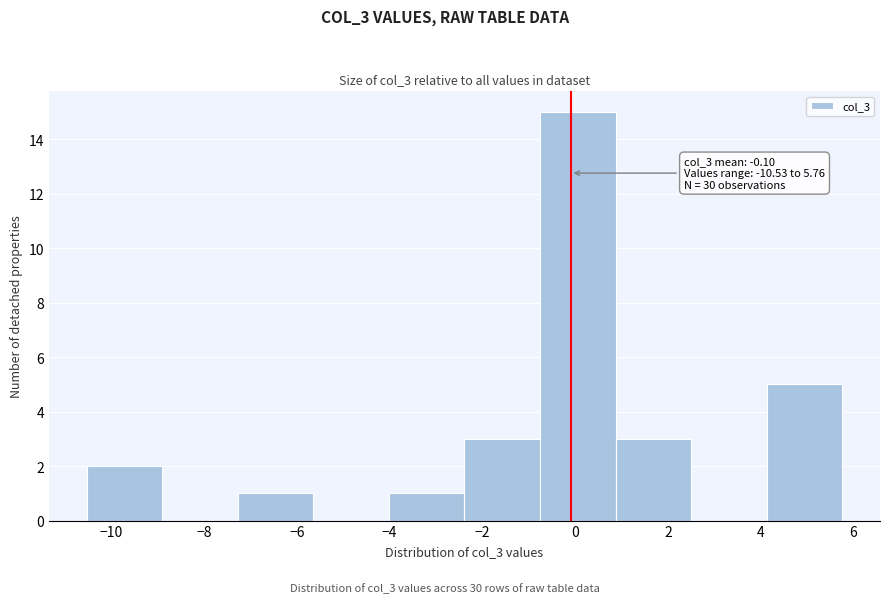

Over which range of the x-axis is the bar tallest?

-0.8 to 0.8